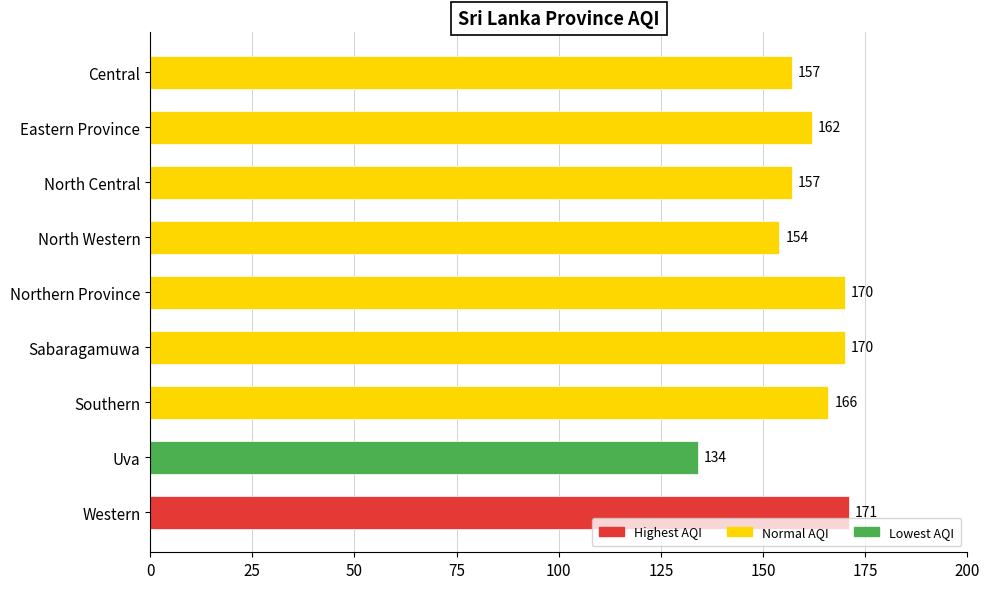

What is the minimum value shown in the chart?

134